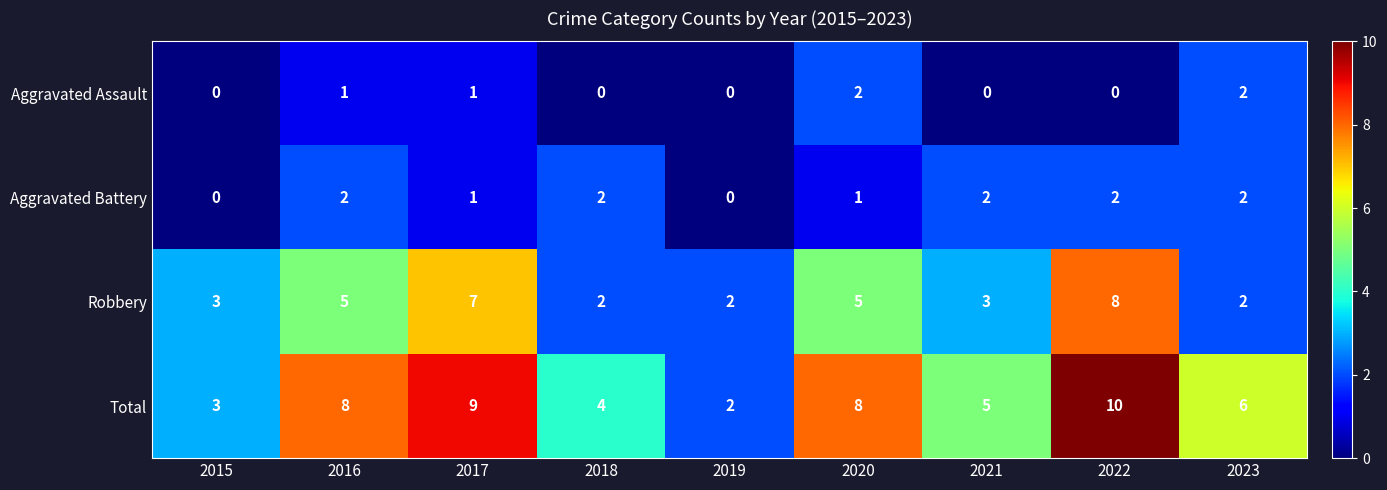

Between 2021 and 2023, which series saw the biggest shift?

Aggravated Assault